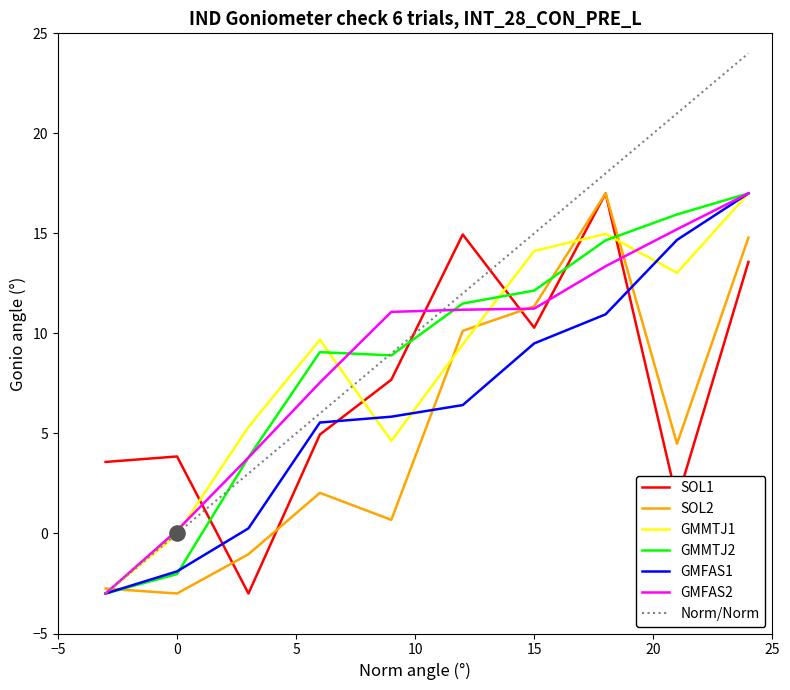

After their last crossing, which series has the higher values: GMFAS2 or SOL1?

GMFAS2